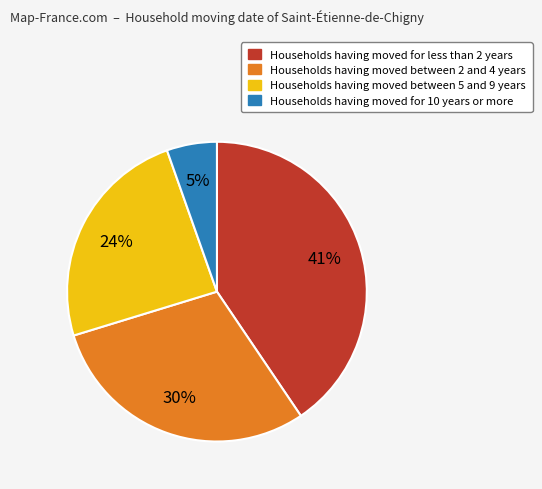

Is there any slice that represents more than half of the pie?

No